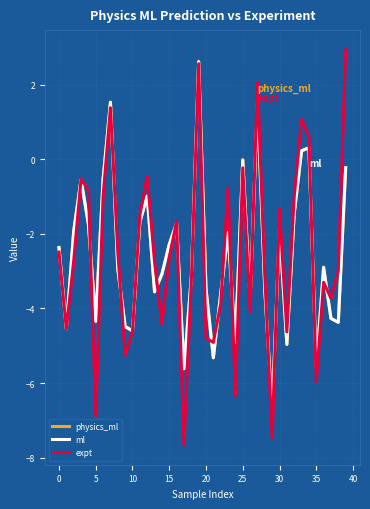

What are all the series names shown in the legend?

physics_ml, ml, expt